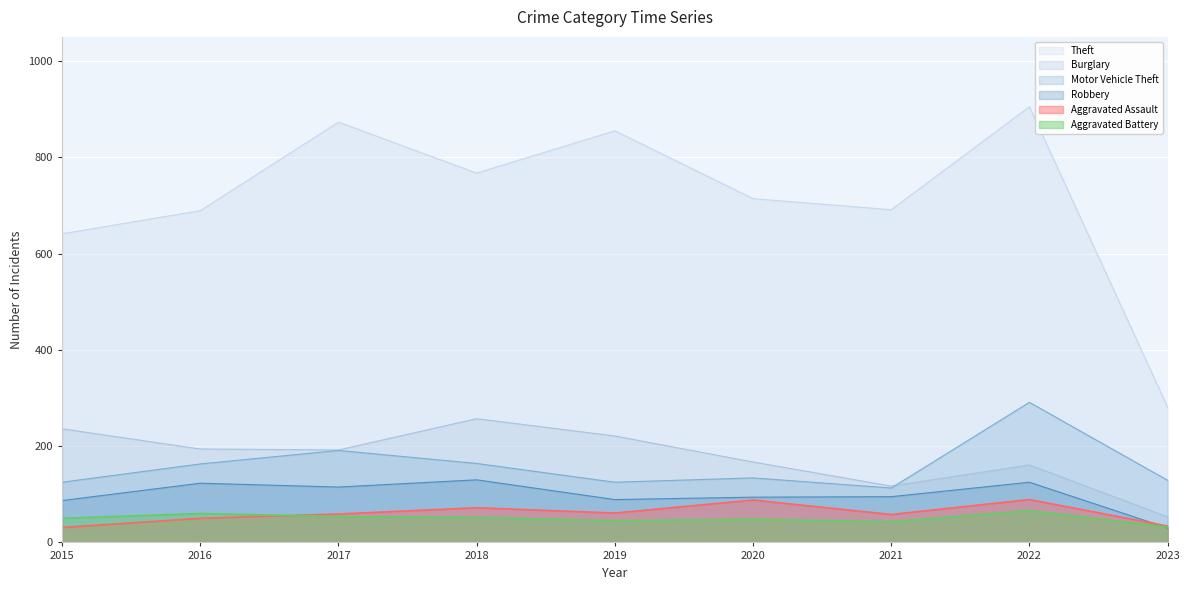

In Aggravated Assault, how many points are higher than both neighbors (excluding endpoints)?

3